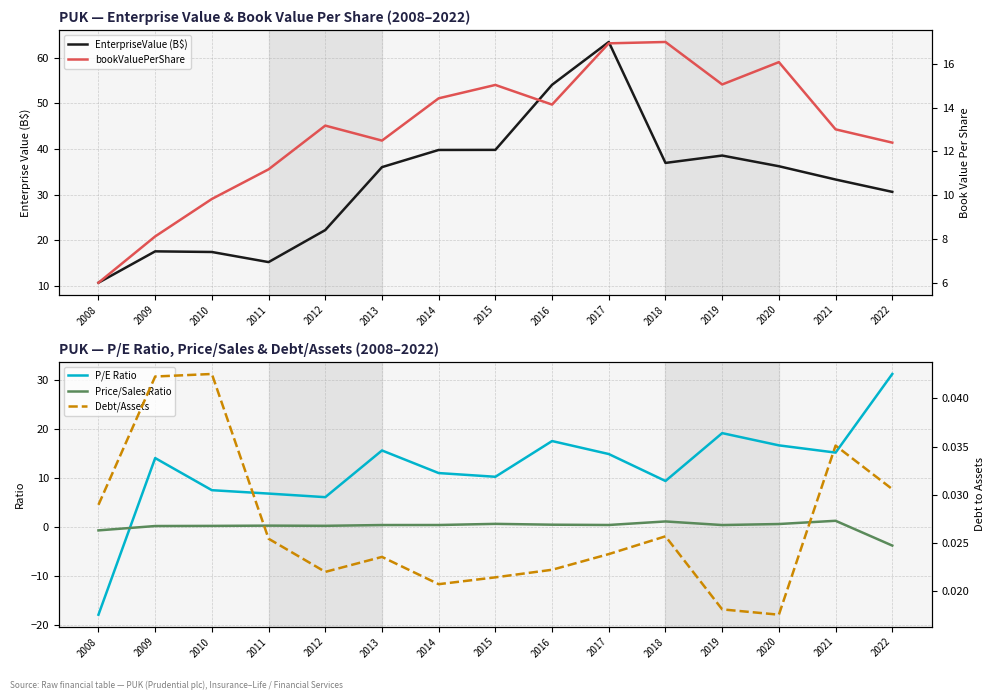

Reading left to right, list all the values displayed in this chart.

EnterpriseValue (B$): 2008=10.8	2009=17.6	2010=17.5	2011=15.3	2012=22.3	2013=36.0	2014=39.8	2015=39.8	2016=54.1	2017=63.4	2018=37.0	2019=38.6	2020=36.2	2021=33.3	2022=30.6
P/E Ratio: 2008=-17.8	2009=14.0	2010=7.5	2011=6.8	2012=6.1	2013=15.6	2014=11.0	2015=10.2	2016=17.5	2017=14.8	2018=9.4	2019=19.1	2020=16.6	2021=15.1	2022=31.1
Price/Sales Ratio: 2008=-0.7	2009=0.2	2010=0.2	2011=0.3	2012=0.2	2013=0.4	2014=0.4	2015=0.6	2016=0.5	2017=0.4	2018=1.1	2019=0.4	2020=0.6	2021=1.3	2022=-3.8
bookValuePerShare: 2008=6.0	2009=8.1	2010=9.8	2011=11.2	2012=13.2	2013=12.5	2014=14.4	2015=15.0	2016=14.1	2017=16.9	2018=17.0	2019=15.1	2020=16.1	2021=13.0	2022=12.4
Debt/Assets: 2008=0.0	2009=0.0	2010=0.0	2011=0.0	2012=0.0	2013=0.0	2014=0.0	2015=0.0	2016=0.0	2017=0.0	2018=0.0	2019=0.0	2020=0.0	2021=0.0	2022=0.0